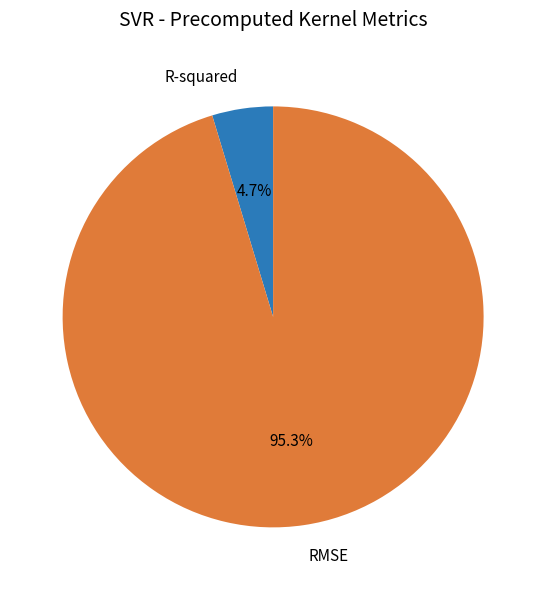

To the nearest percent, what percentage of the pie is RMSE?

95%